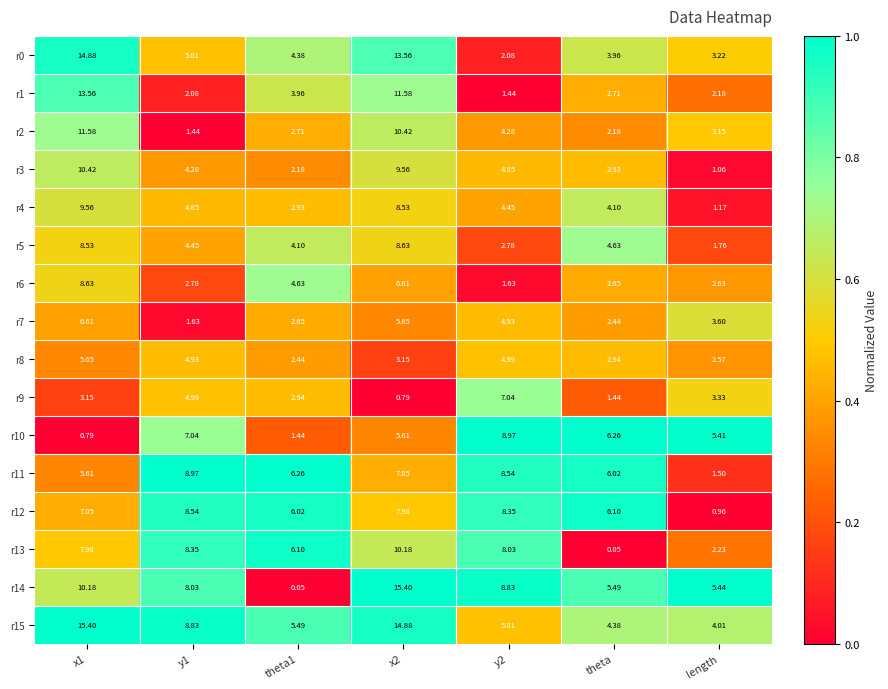

Is the value of r10 at x1 greater than the value of r15 at x1?

No